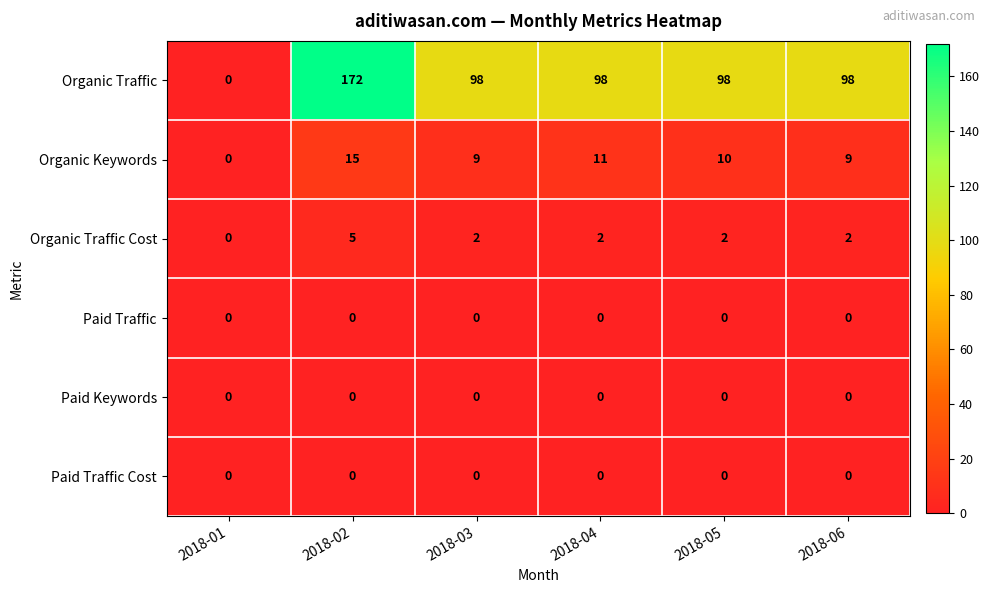

What is the maximum value for Organic Traffic?

172